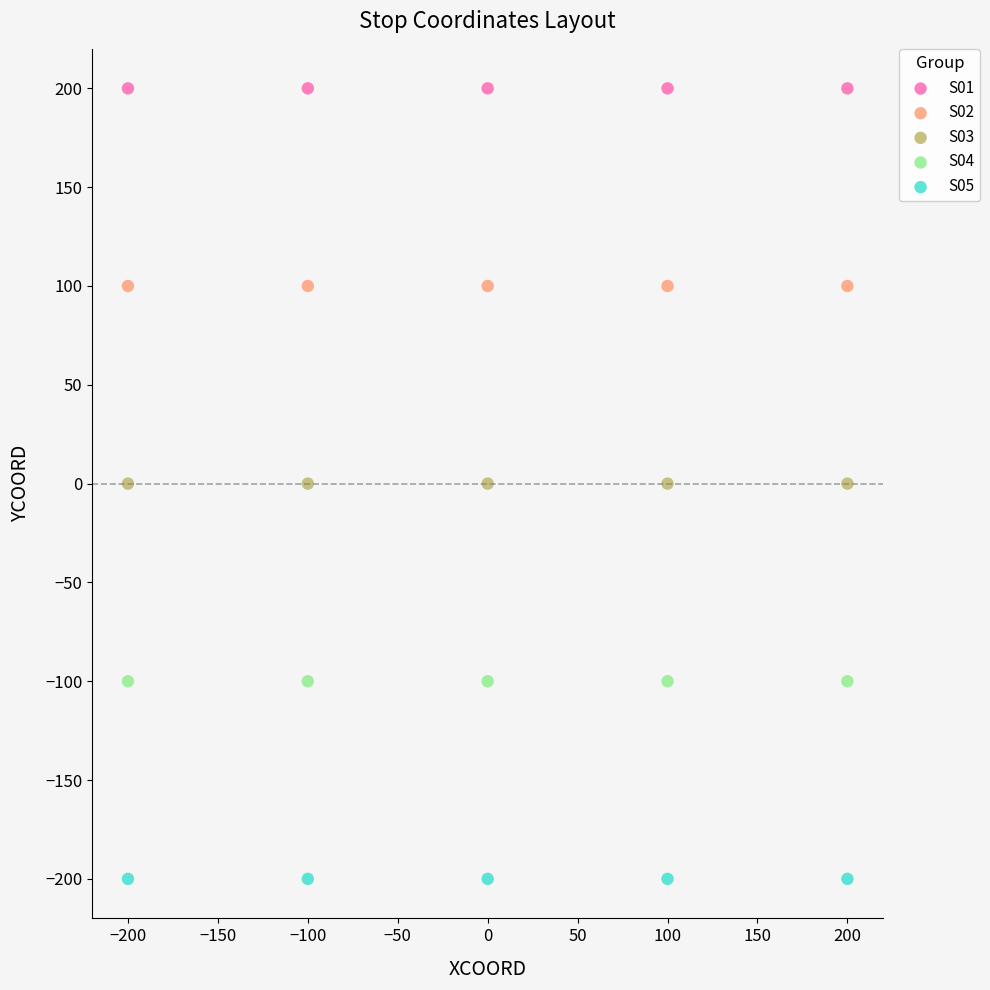

Which series reaches the minimum Y coordinate?

S05